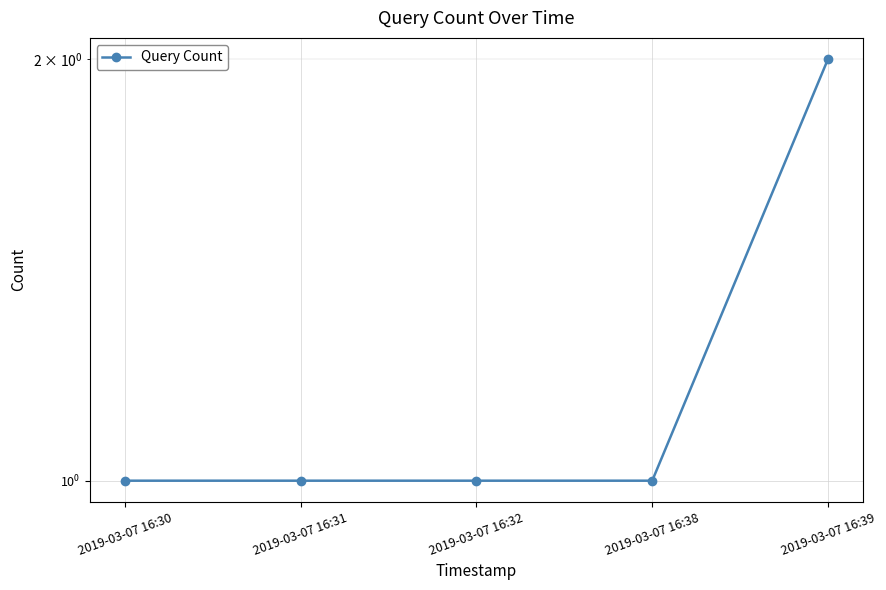

Is it true that the value at 2019-03-07 16:38 is 0?

False